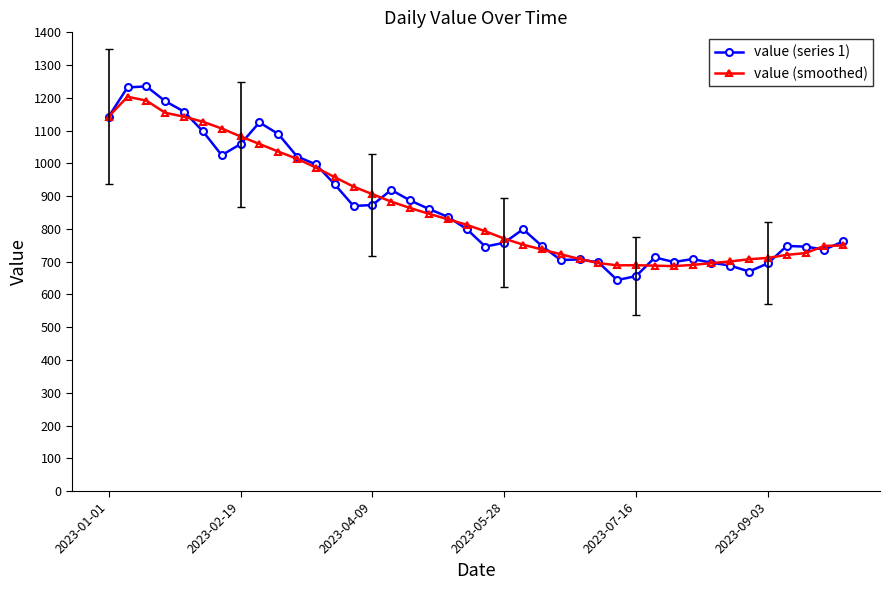

Which series has the largest range (max minus min)?

value (series 1)